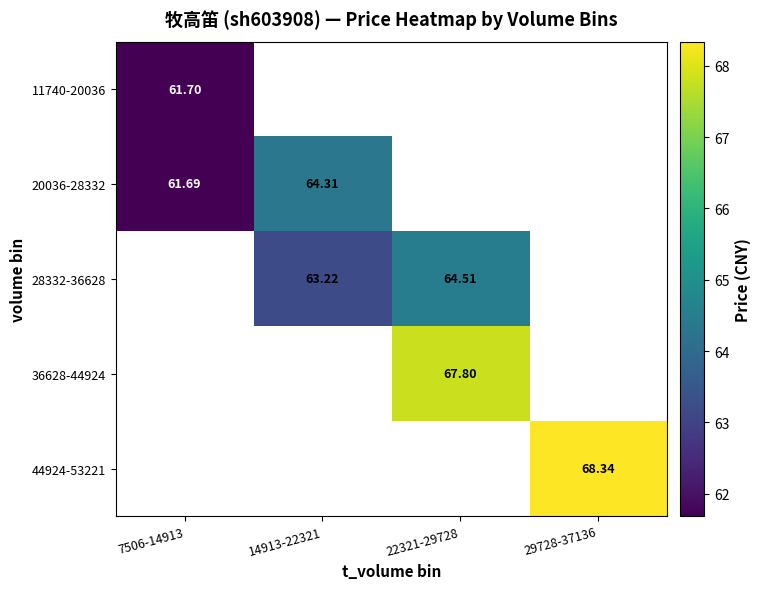

Rank the series at 14913-22321 from lowest to highest value.

28332-36628, 36628-44924, 44924-53221, 11740-20036, 20036-28332